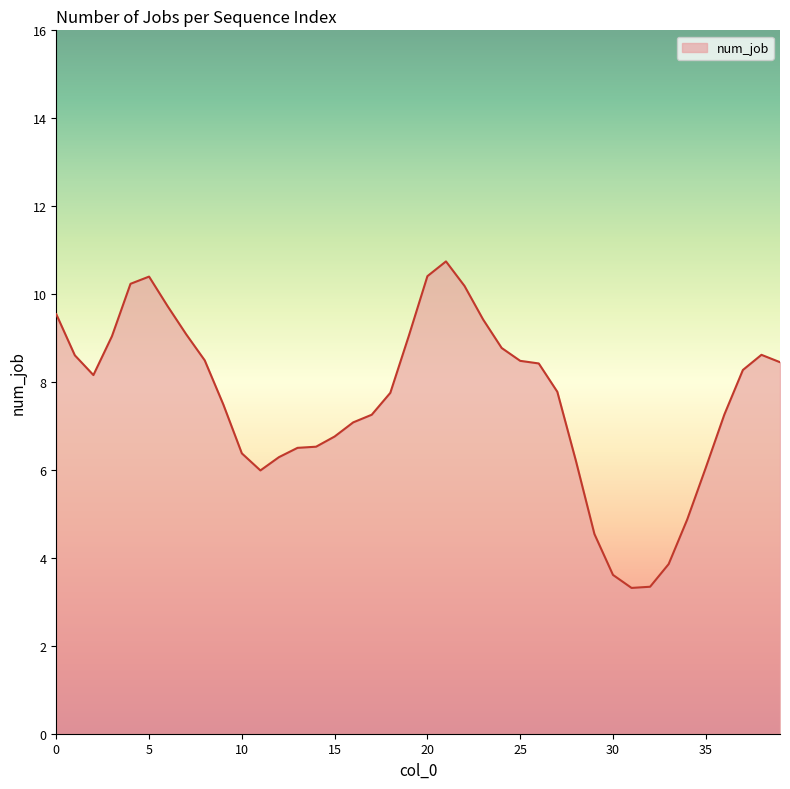

What is the difference between the maximum and minimum values?

7.4